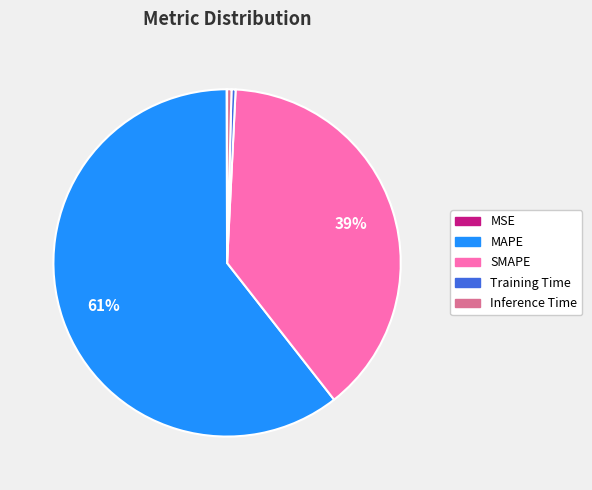

The MAPE slice represents 61% of the pie. True or false?

True